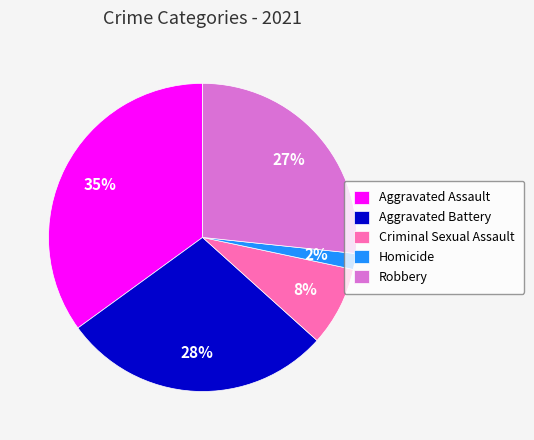

To the nearest percent, what is the difference between the largest and smallest slice percentages?

33%